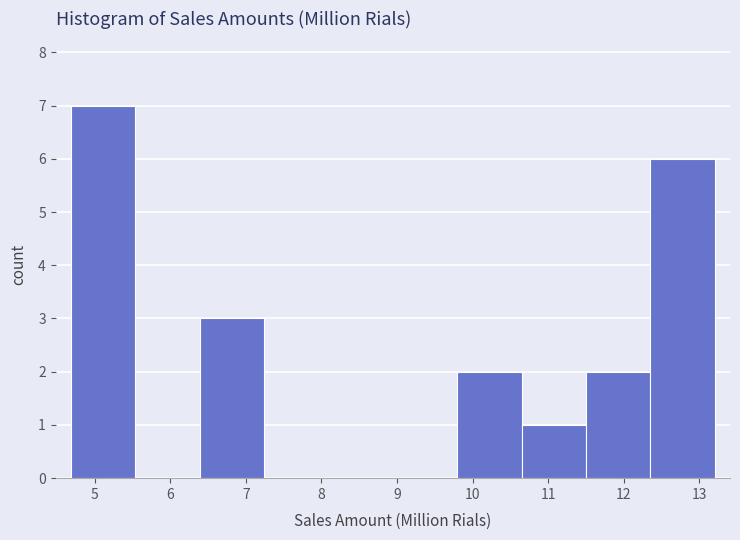

Reading left to right, transcribe this chart: for each bar, give the range it covers on the x-axis and its height. Neither the bar edges nor the heights are printed on the chart, so give them approximately, as read against the axes.

4.7 to 5.5: 7
5.5 to 6.4: 0
6.4 to 7.2: 3
7.2 to 8.1: 0
8.1 to 8.9: 0
8.9 to 9.8: 0
9.8 to 10.6: 2
10.6 to 11.5: 1
11.5 to 12.4: 2
12.4 to 13.2: 6